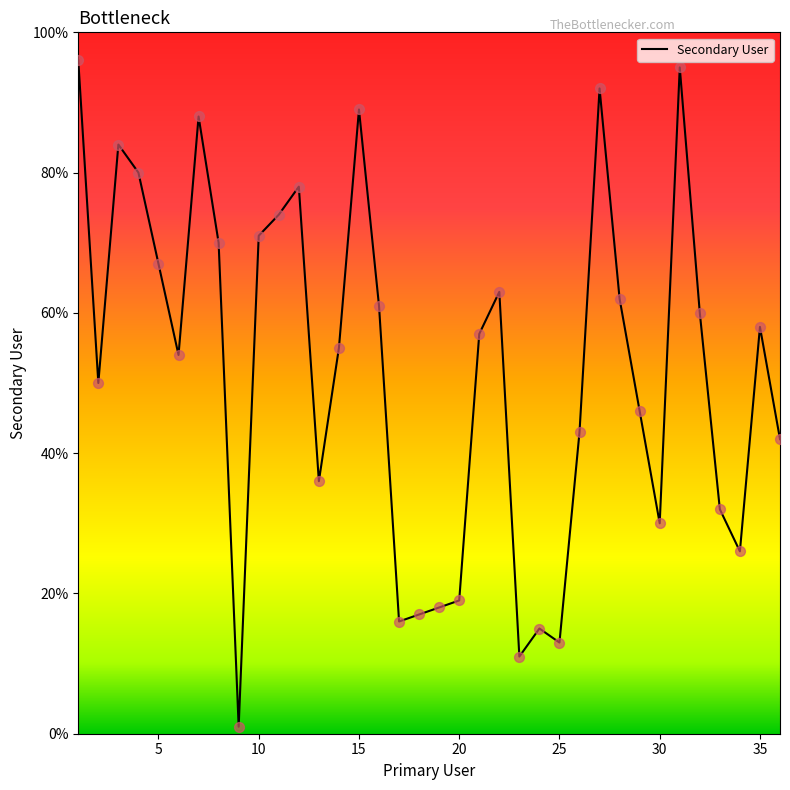

What is the greatest value displayed?

96